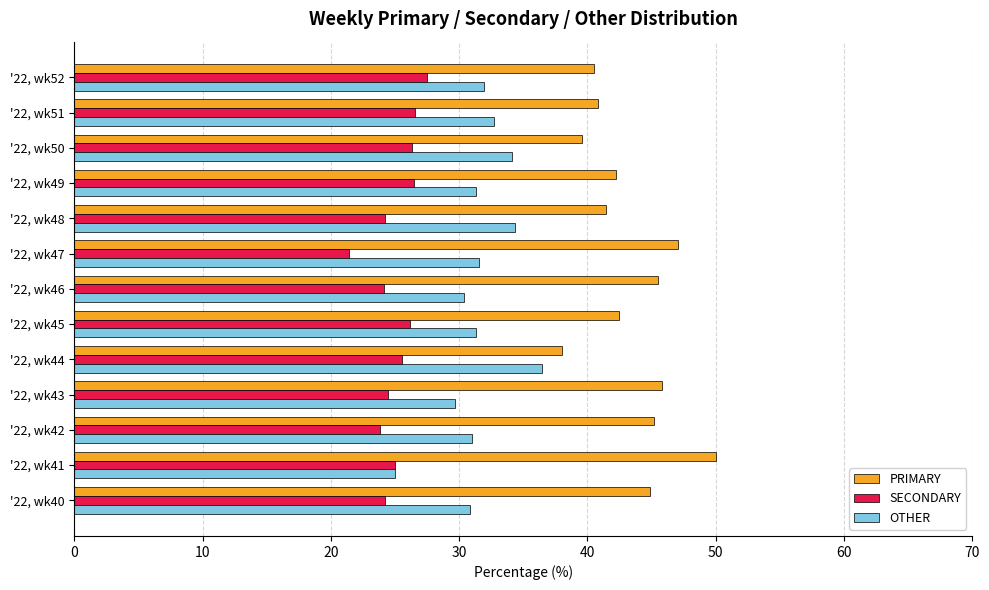

At how many categories does at least one series exceed 29?

13